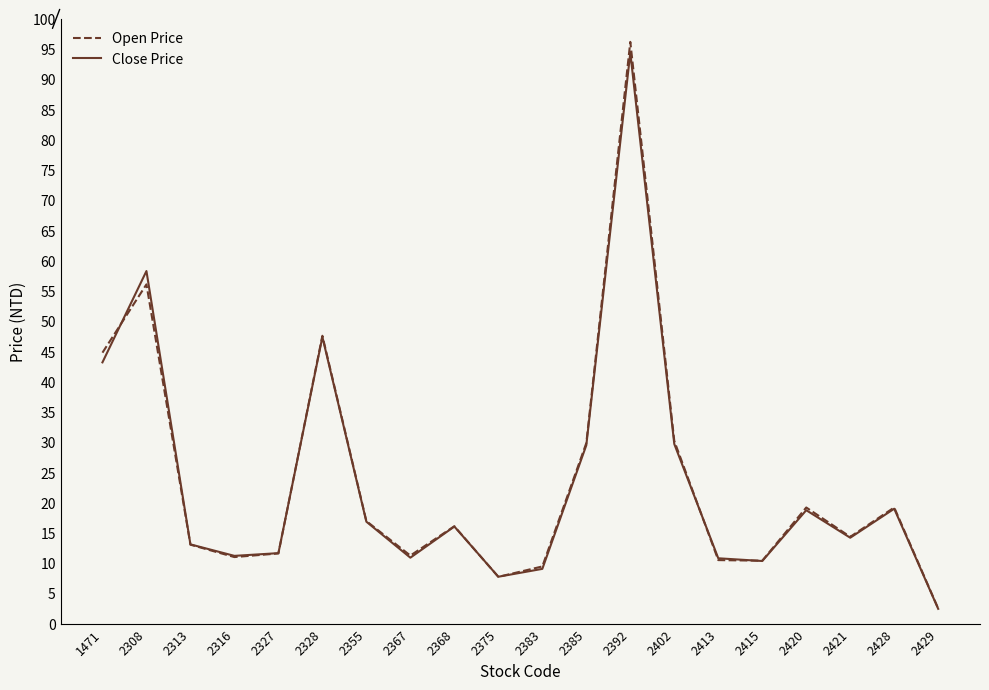

What is the total value across all series at 2368?

32.2